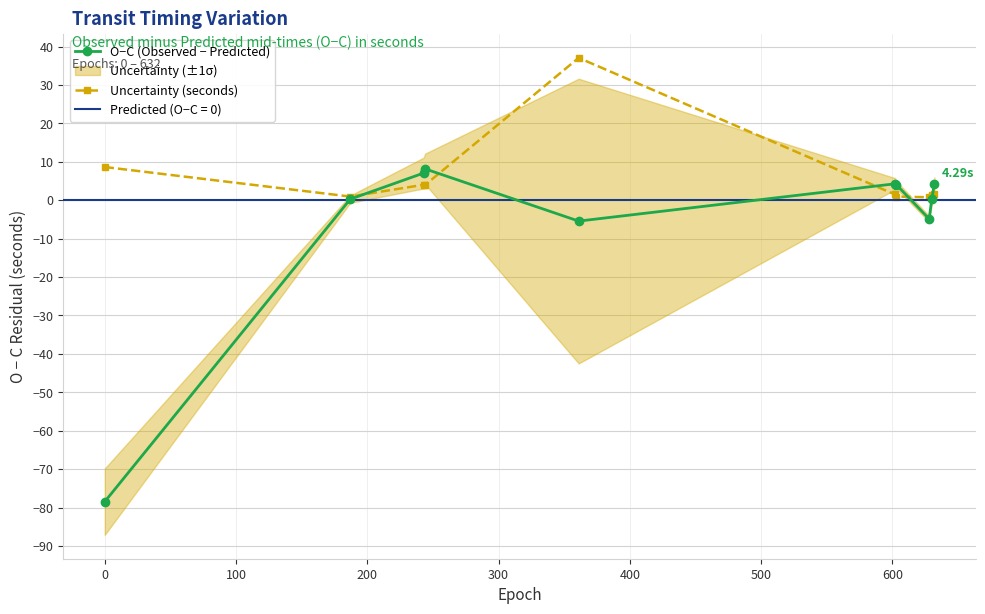

In O−C (Observed − Predicted), how many points are lower than both neighbors (excluding endpoints)?

2